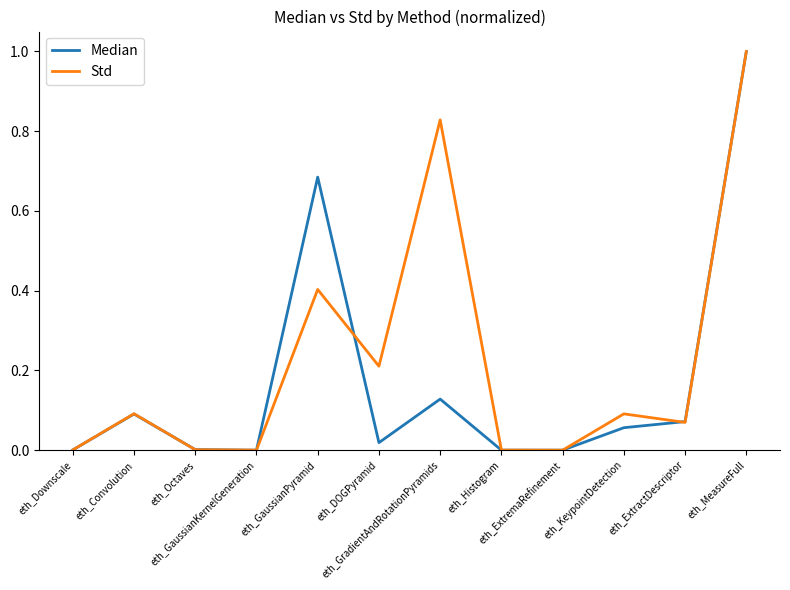

List the series in order of their overall mean, lowest first.

Median, Std